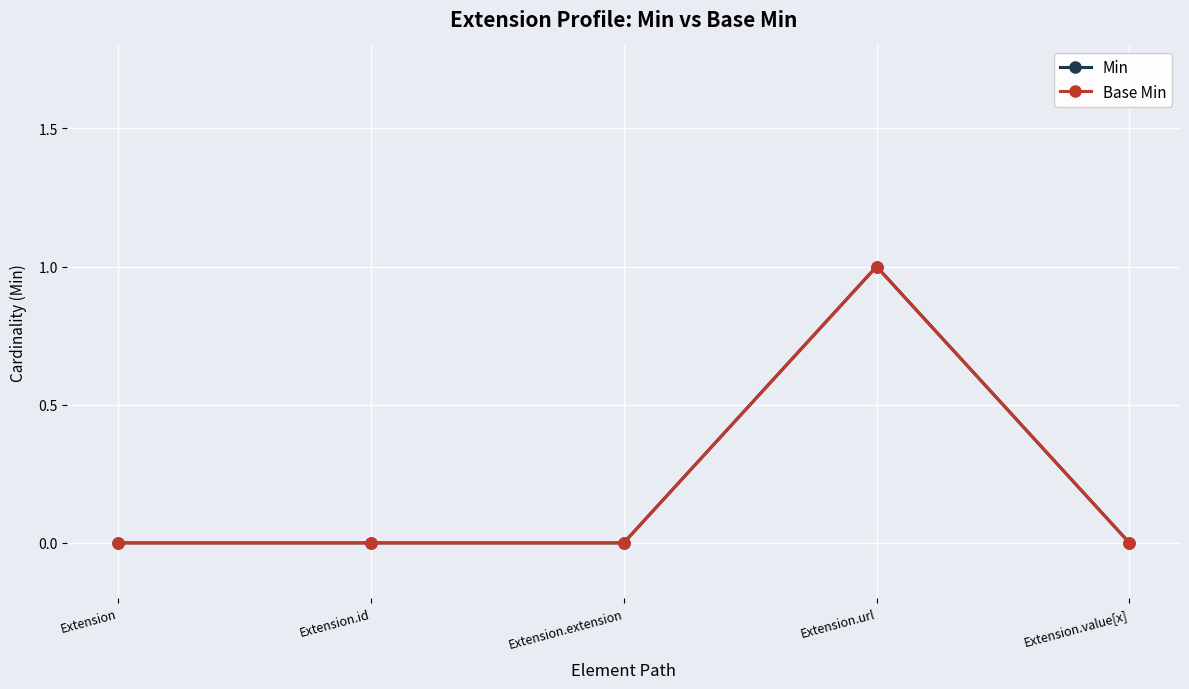

Does the chart have visible grid lines?

Yes